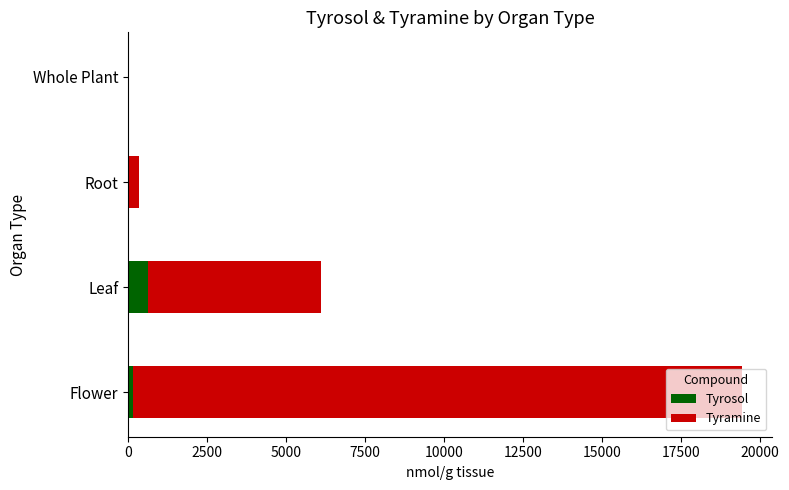

The Tyrosol series shows 625.2 at Leaf. True or false?

True